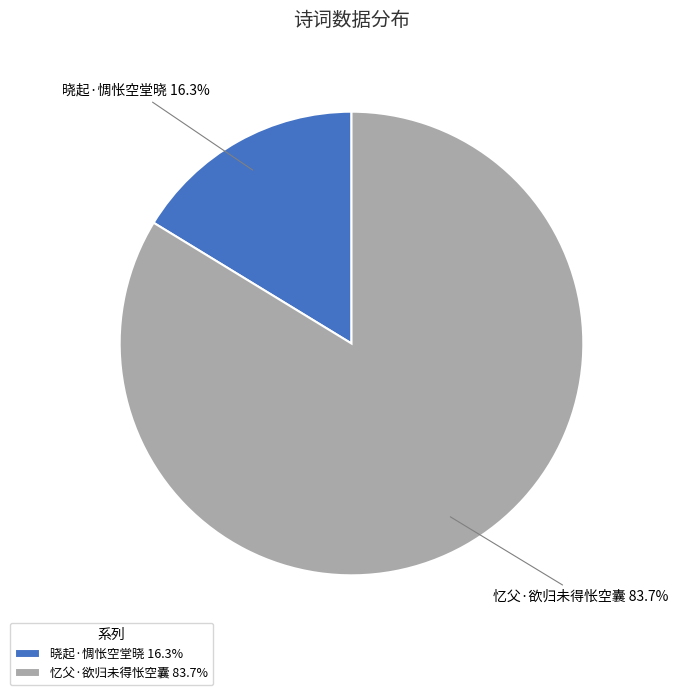

Approximately how many times larger is the value at 晓起·惆怅空堂晓 compared to 忆父·欲归未得怅空囊?

0.2